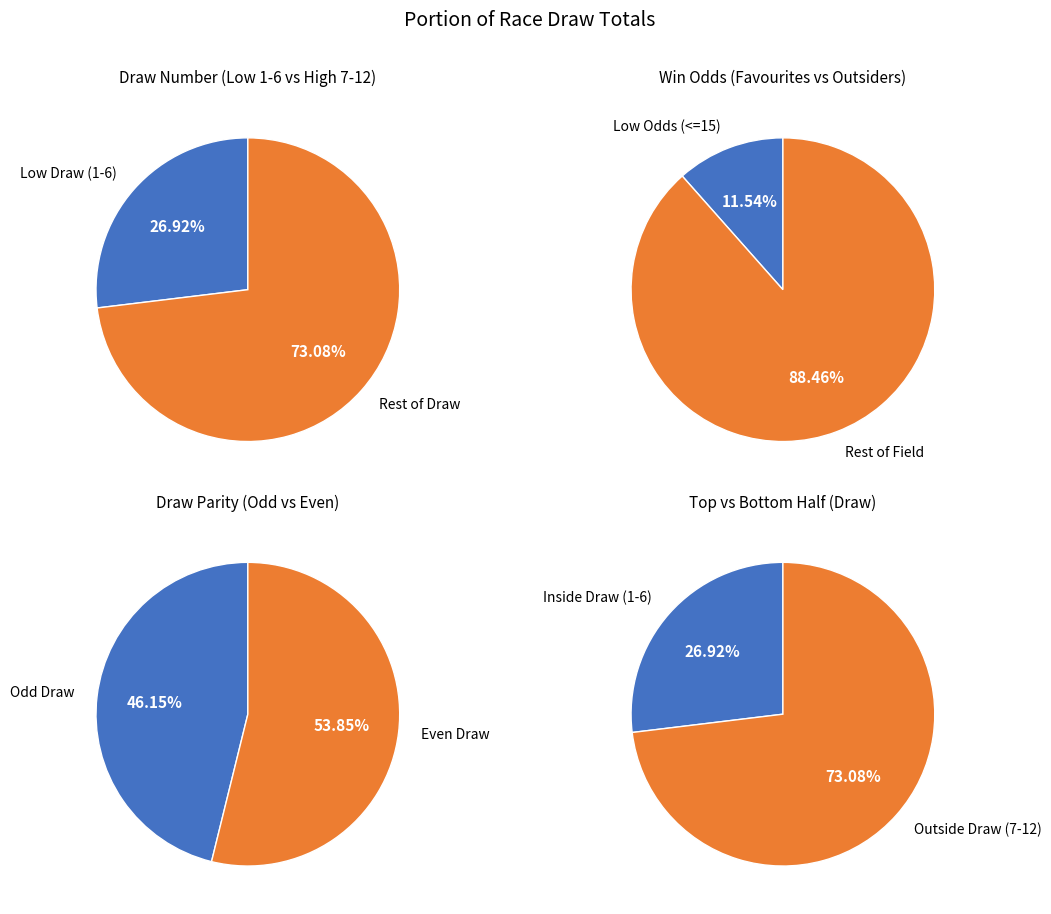

To the nearest percent, what percentage of the pie is 1?

27%